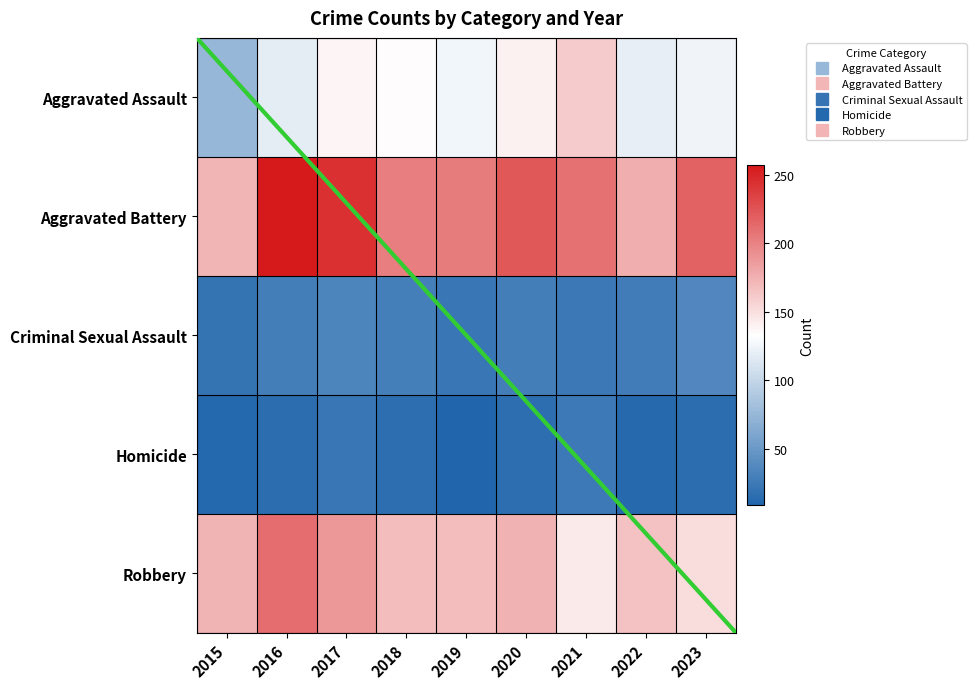

Which series has the largest total across all categories?

Aggravated Battery